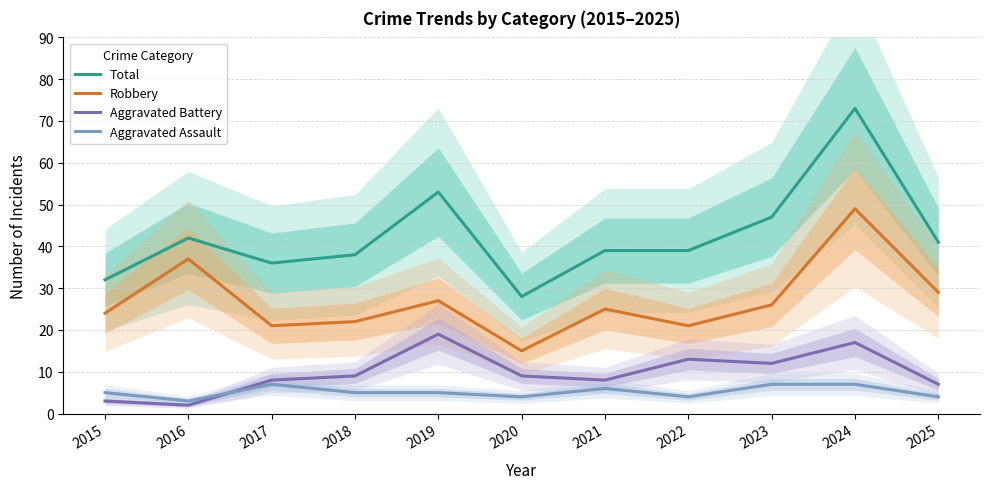

Where is the first local maximum for Robbery?

2016